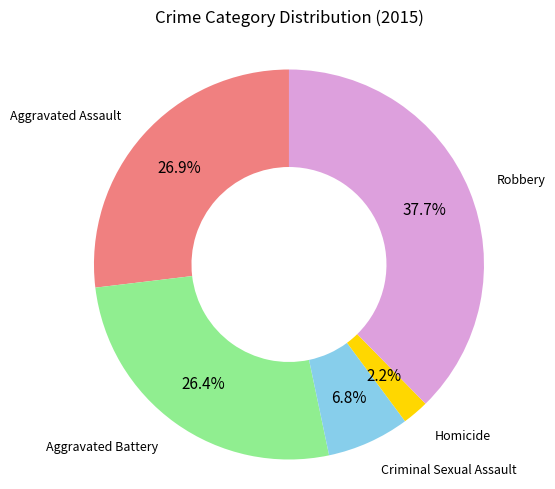

Does any single category account for the majority?

No